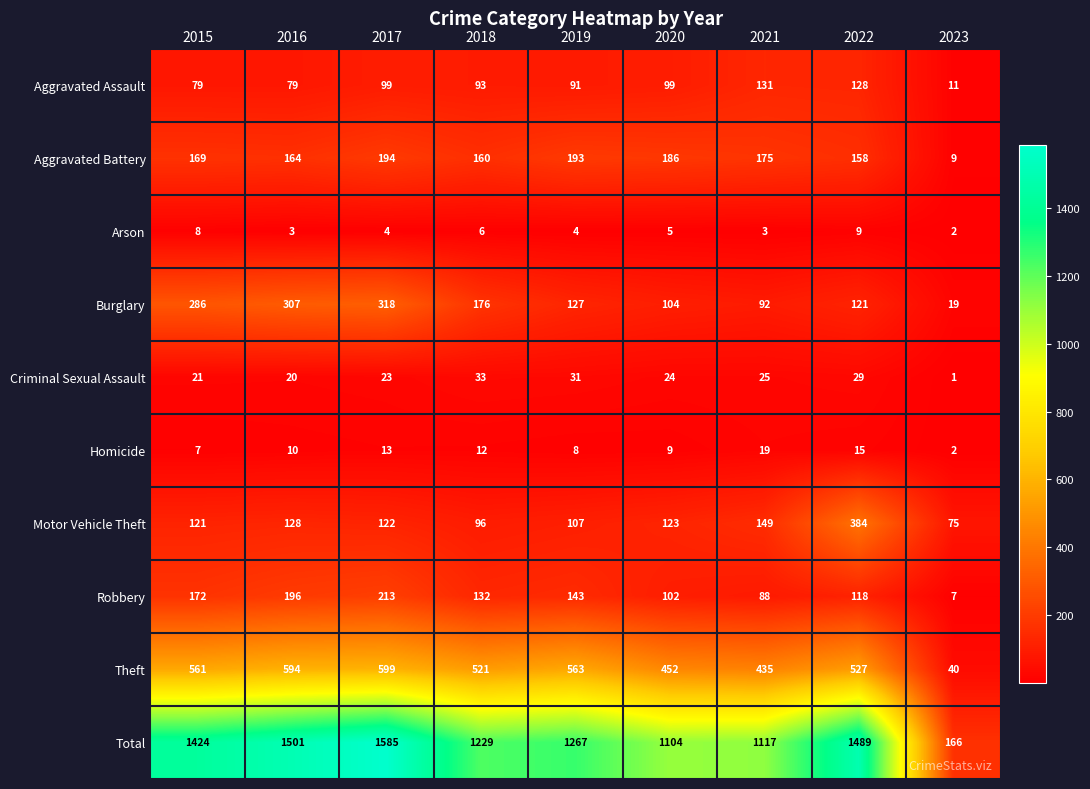

What is the total value across all series at 2021?

2234